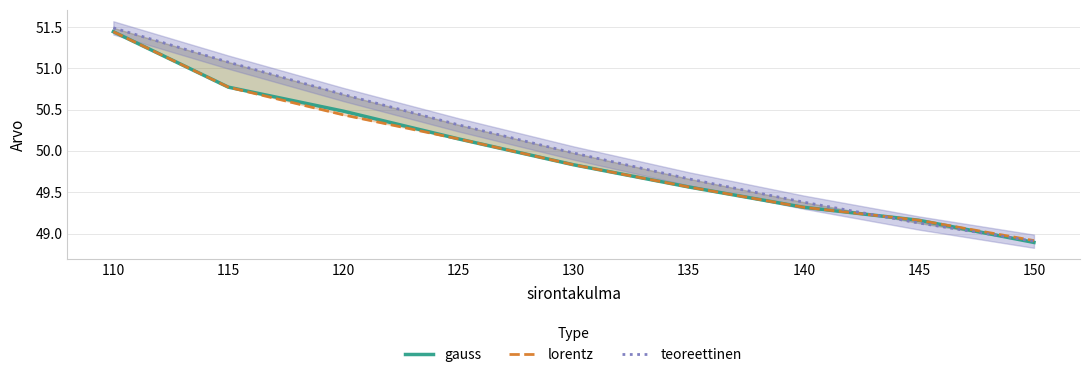

The teoreettinen series shows 49.1 at 145. True or false?

True